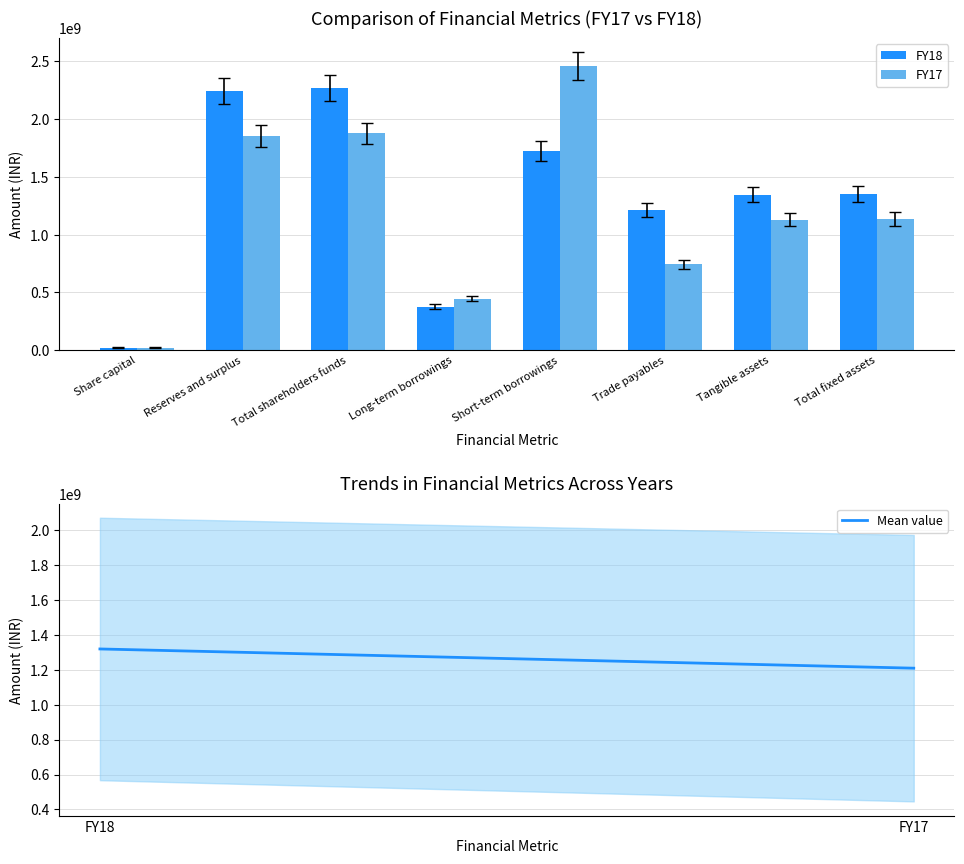

What is the value of the FY18 bar at the 2nd from the left?

2133773798.8